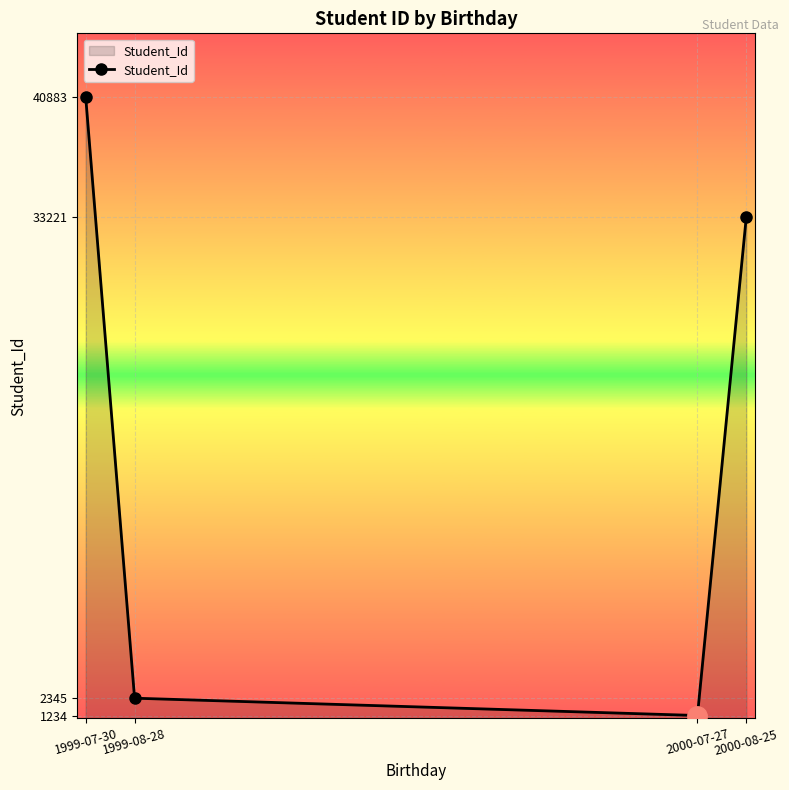

Which label corresponds to the smallest value in the chart?

2000-07-27